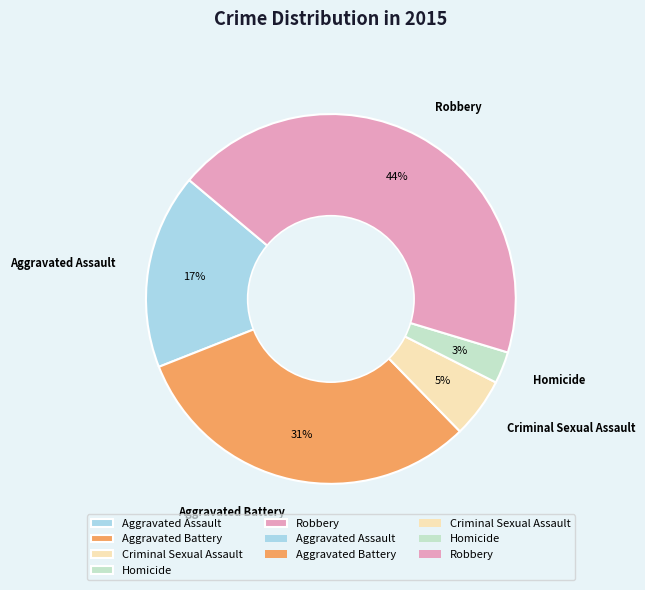

What percentage is the Criminal Sexual Assault slice, to the nearest percent?

5%